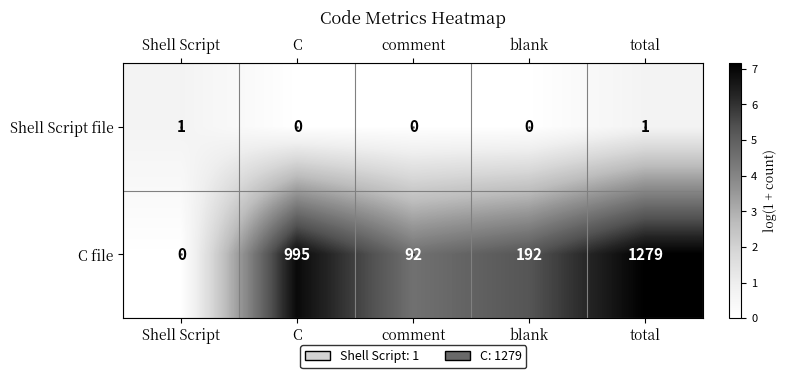

At total, list the series in order from smallest to largest.

Shell Script file, C file